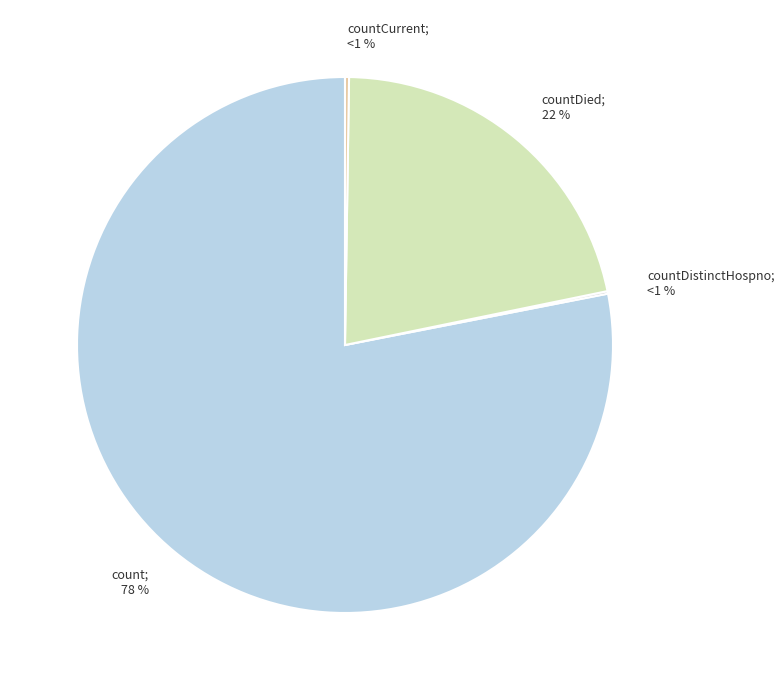

Between countDistinctHospno and countDied, which is larger?

countDied